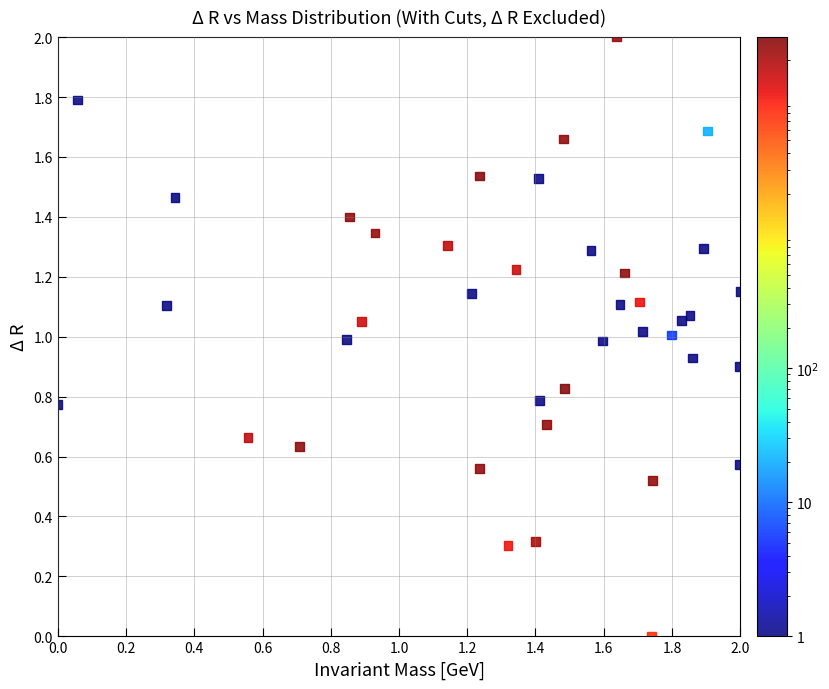

What is the range of X values (max minus min)?

2.0